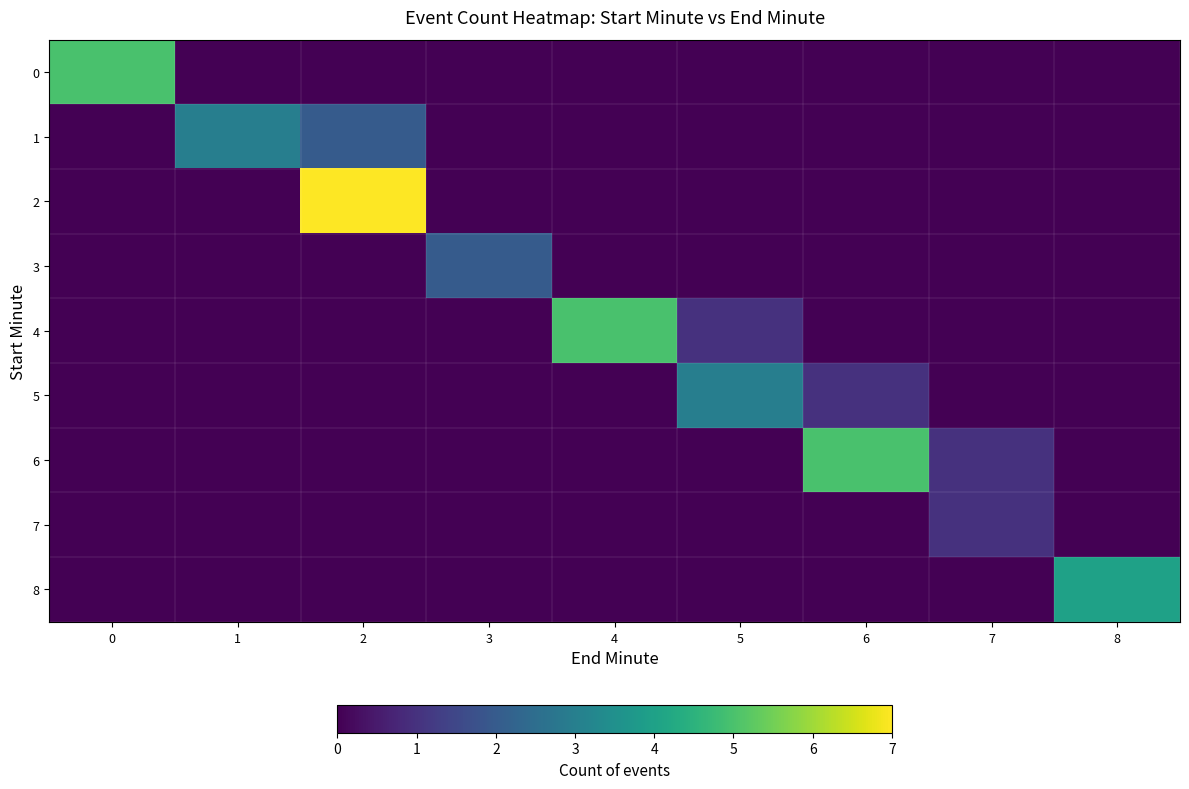

Which has a higher value, 6 or 5?

6